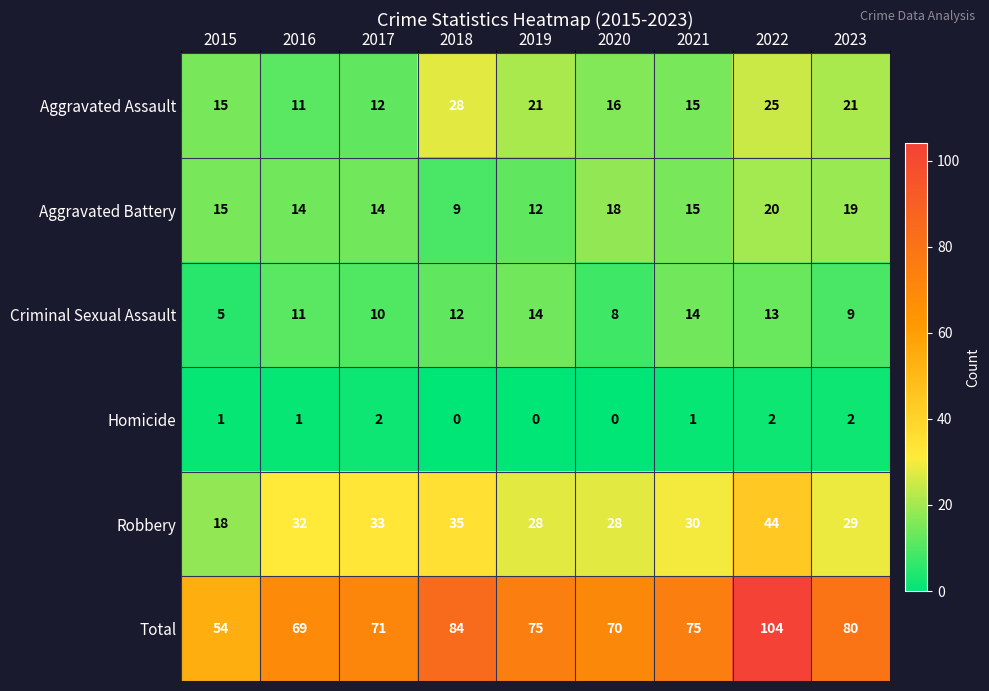

Rank the series at 2022 from highest to lowest value.

Total, Robbery, Aggravated Assault, Aggravated Battery, Criminal Sexual Assault, Homicide